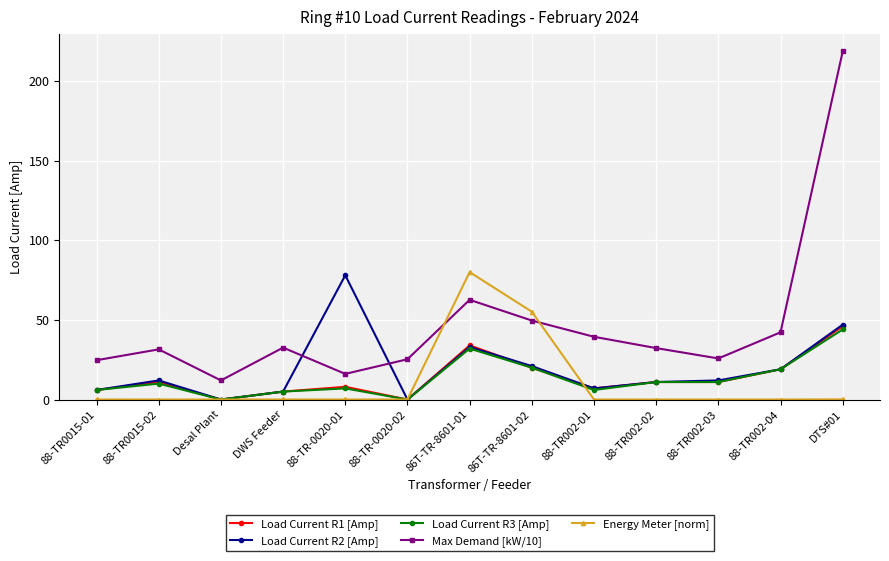

What is the difference between the highest and lowest values at DTS#01?

218.4